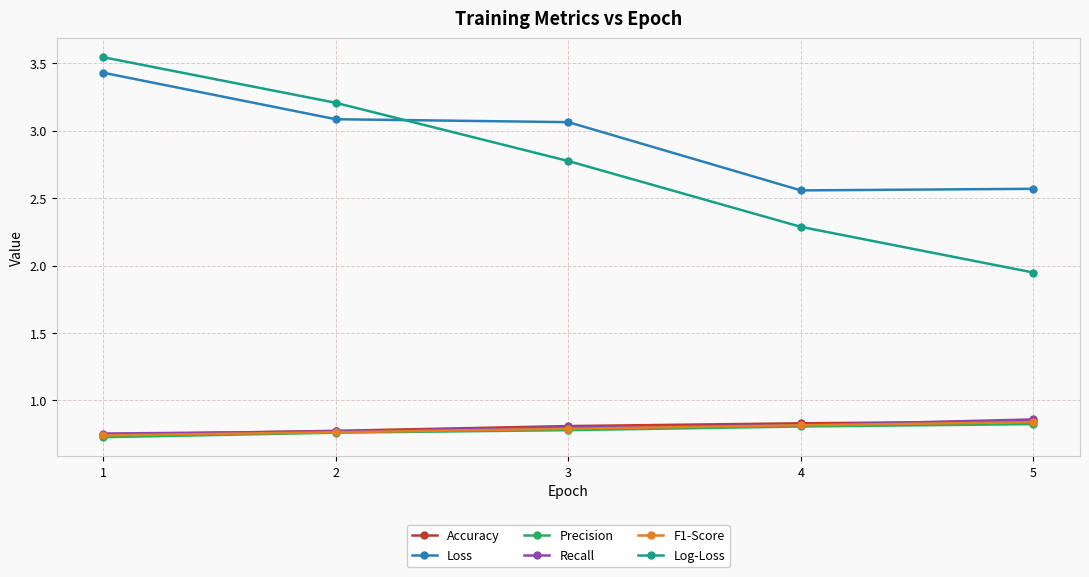

Between 1 and 5, which series saw the biggest shift?

Log-Loss